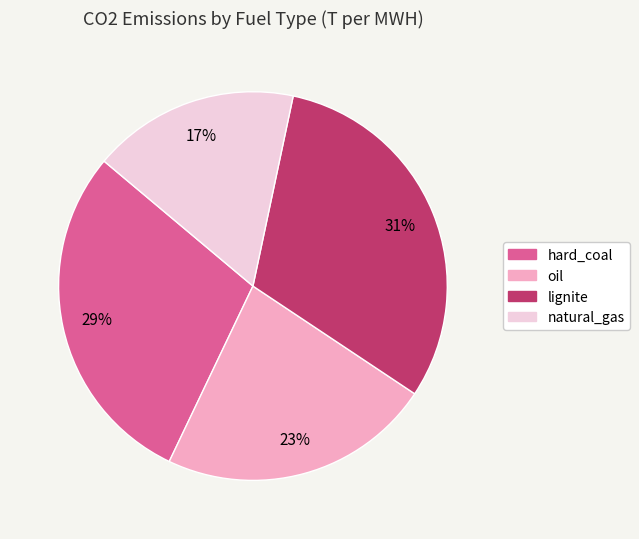

Is it true that natural_gas is 30% of the pie?

False